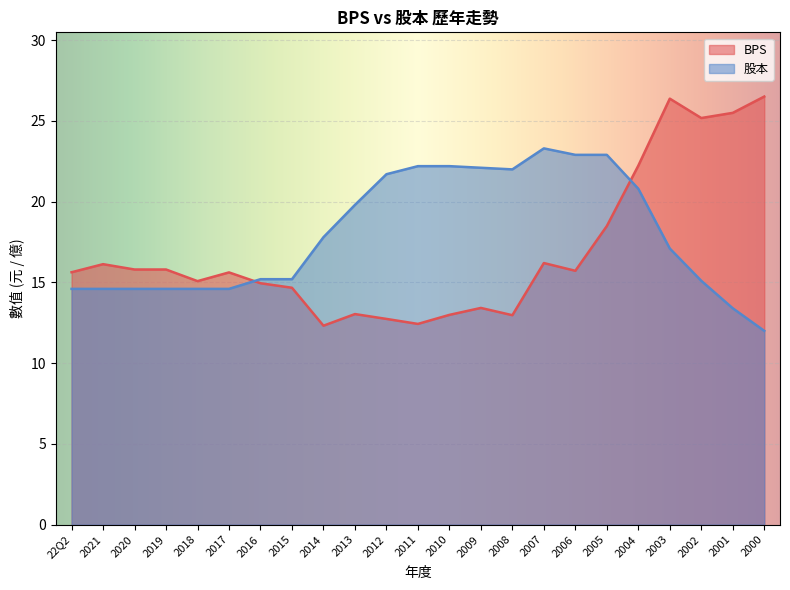

What is the lowest value of the BPS series?

12.3